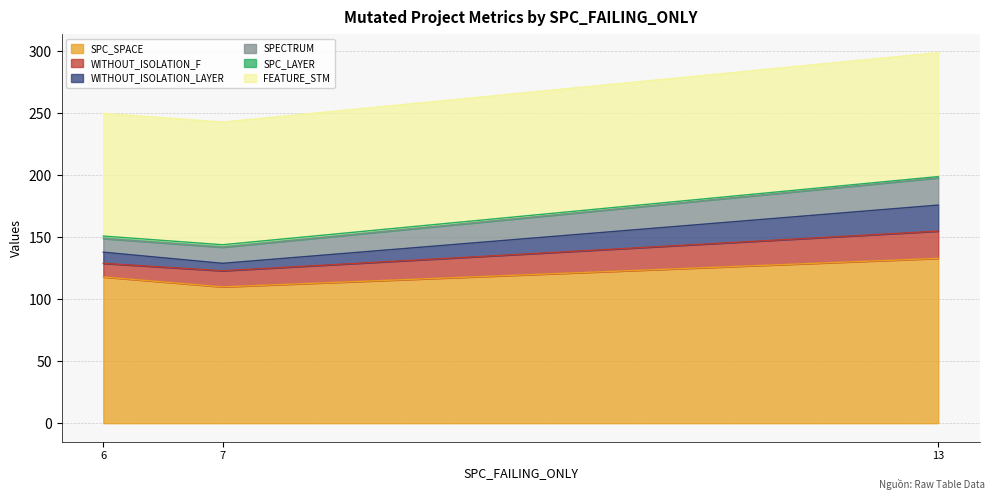

Does the chart have visible grid lines?

Yes